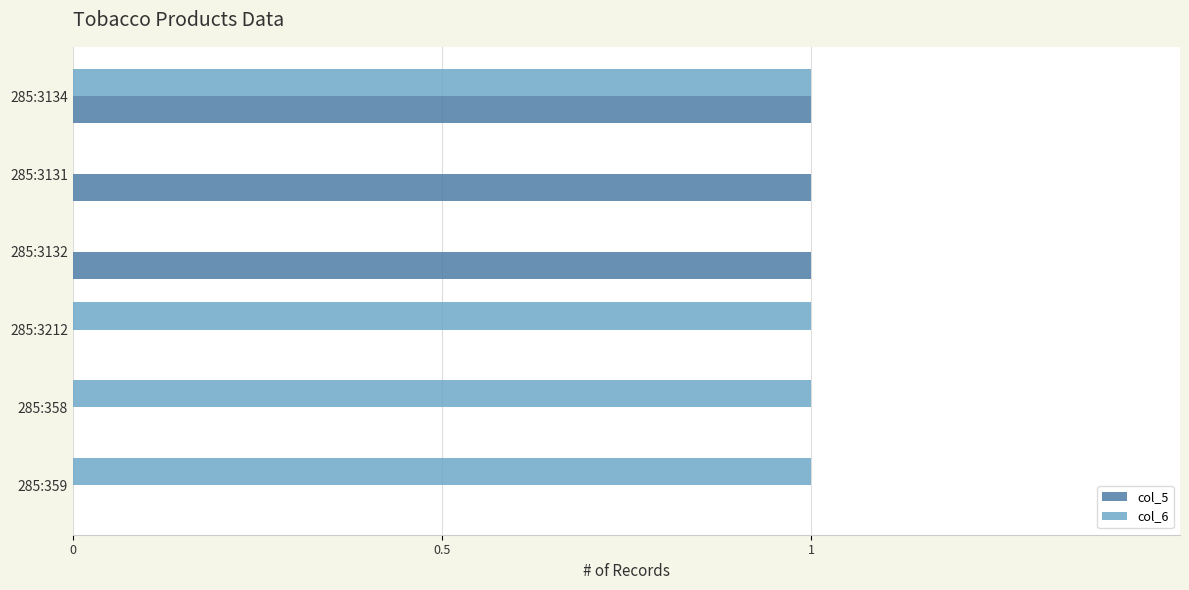

Count the number of data series in this chart.

2